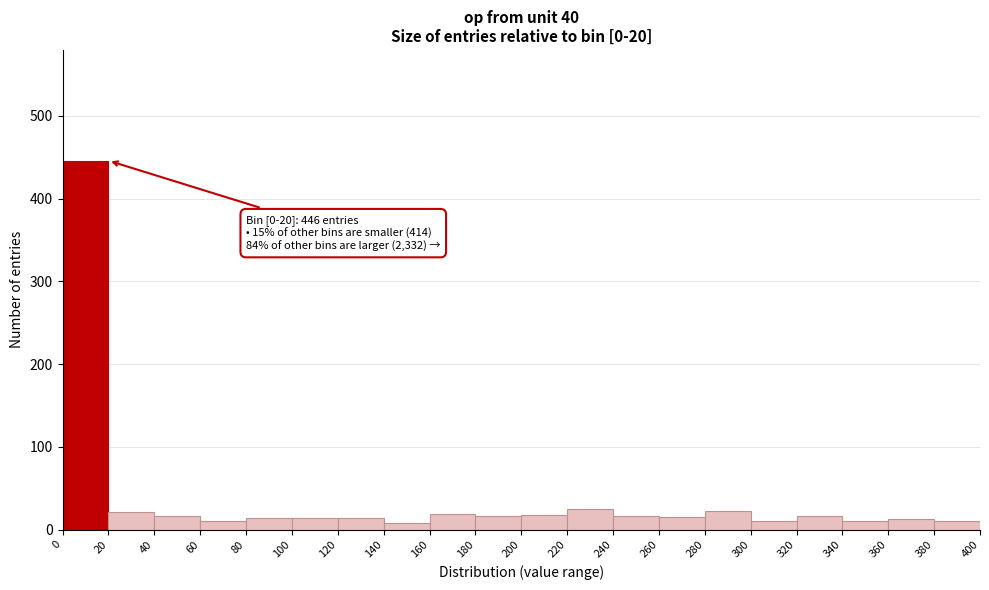

Over which range of the x-axis is the bar tallest?

0 to 20